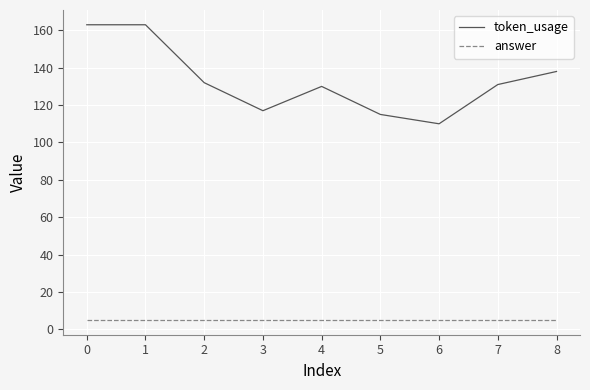

How many lines are shown in the chart?

2